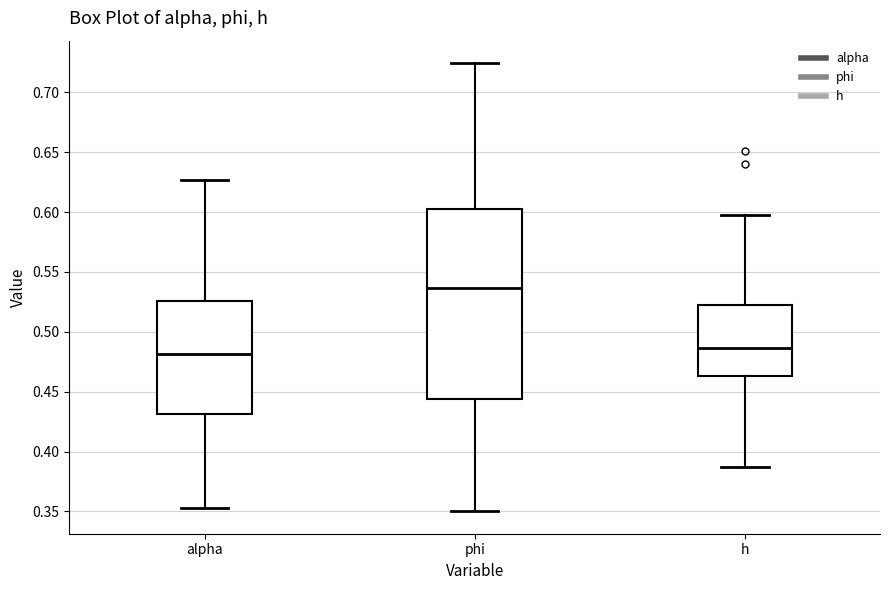

Where is the lower edge of the box for phi on the y-axis? The values are not printed on the chart, so give them approximately, as read against the axis.

0.445